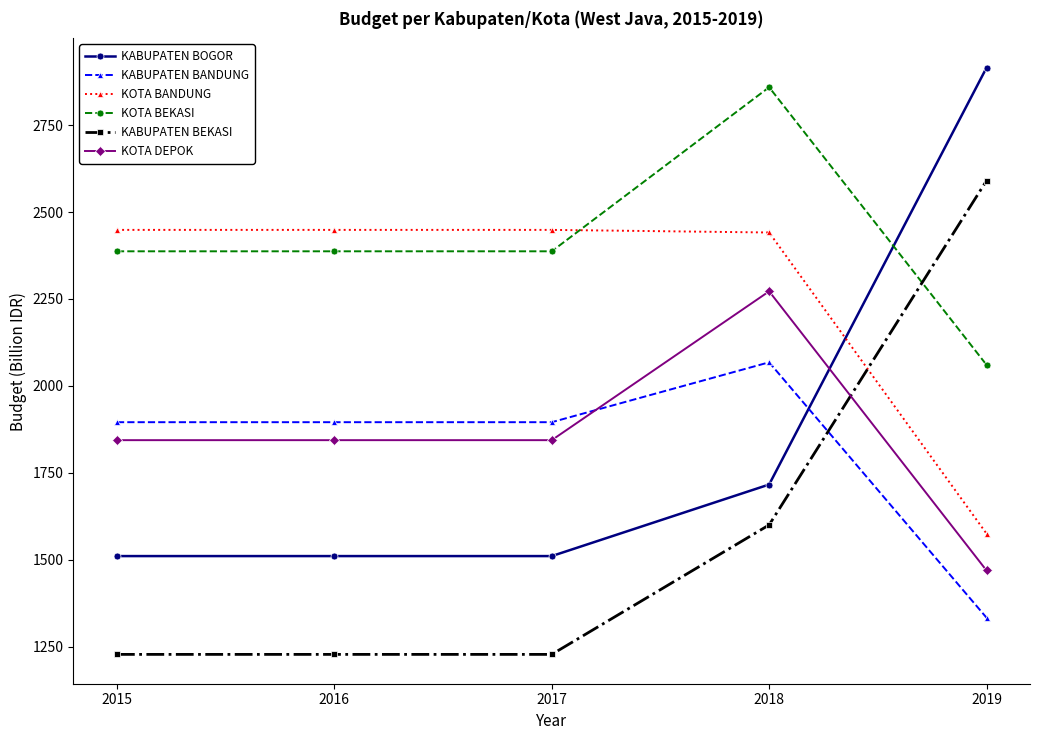

How many distinct data groups are displayed?

6